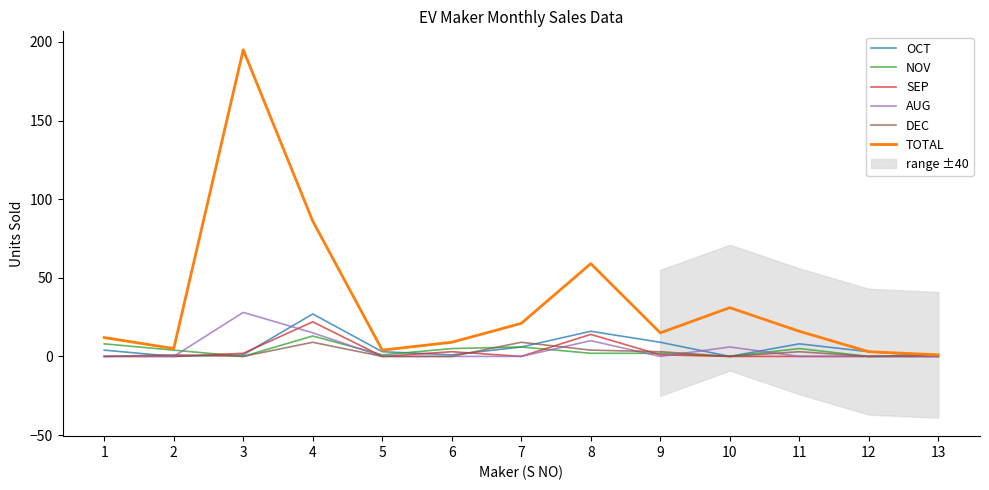

Is the value of TOTAL at 10 greater than the value of OCT at 9?

Yes